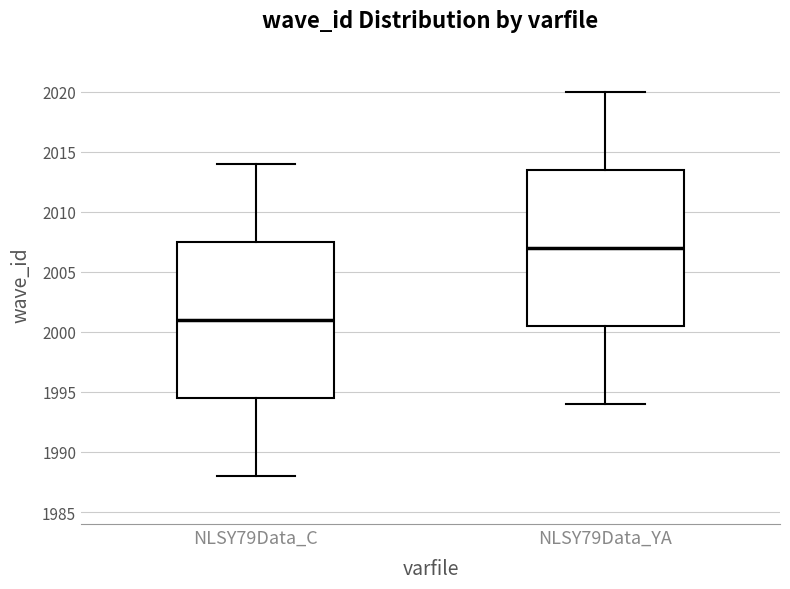

Which box's median line is the highest?

NLSY79Data_YA